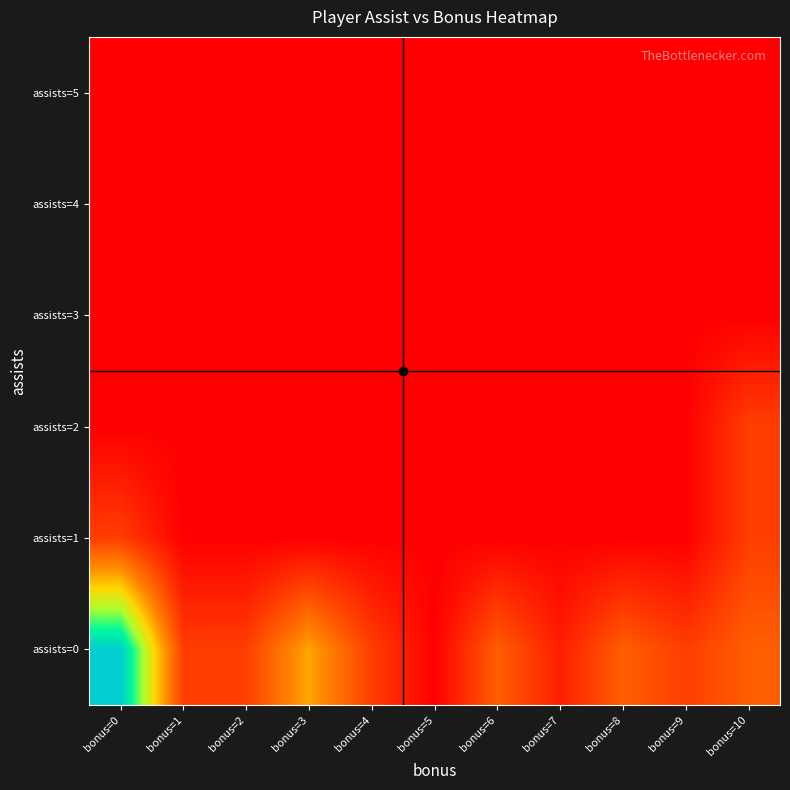

List the series in order of their peak value, highest first.

assists=0, assists=1, assists=2, assists=3, assists=4, assists=5